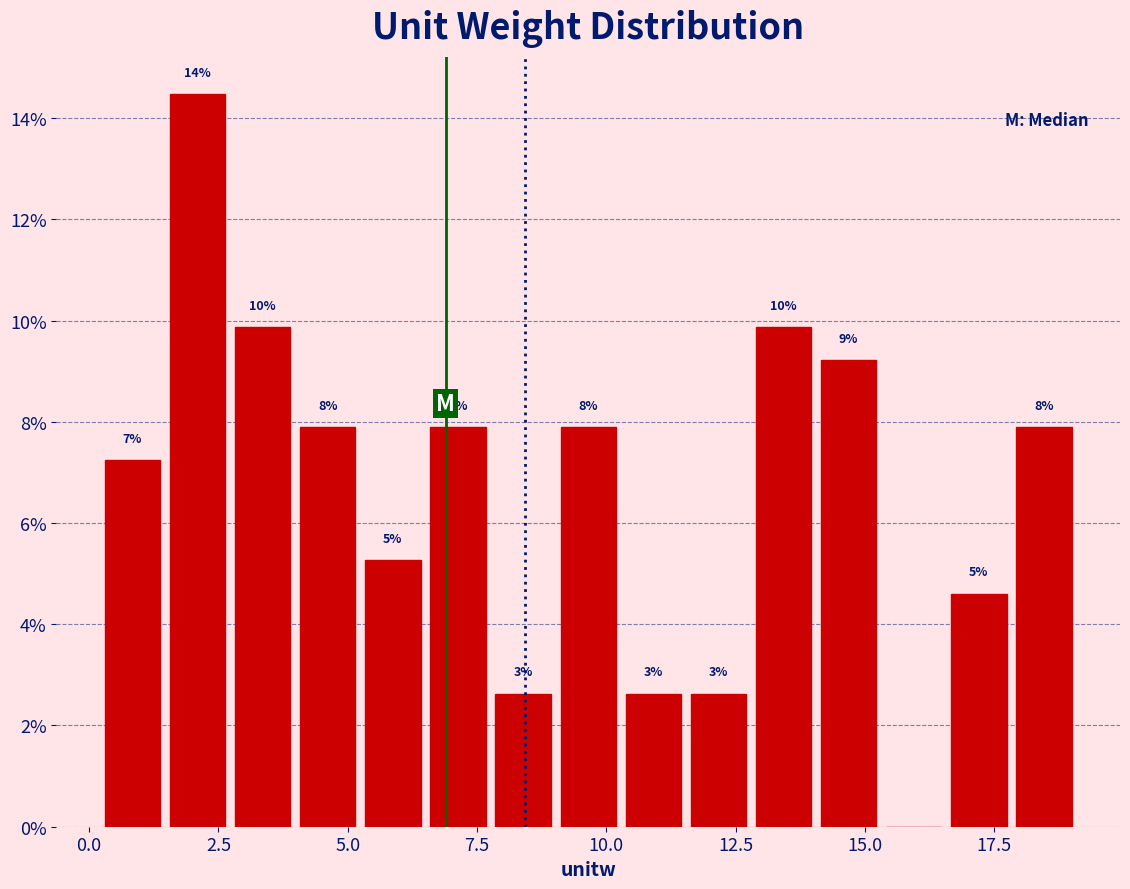

Around what value on the x-axis is the tallest bar? Give the approximate position of its centre, as read against the axis.

2.0